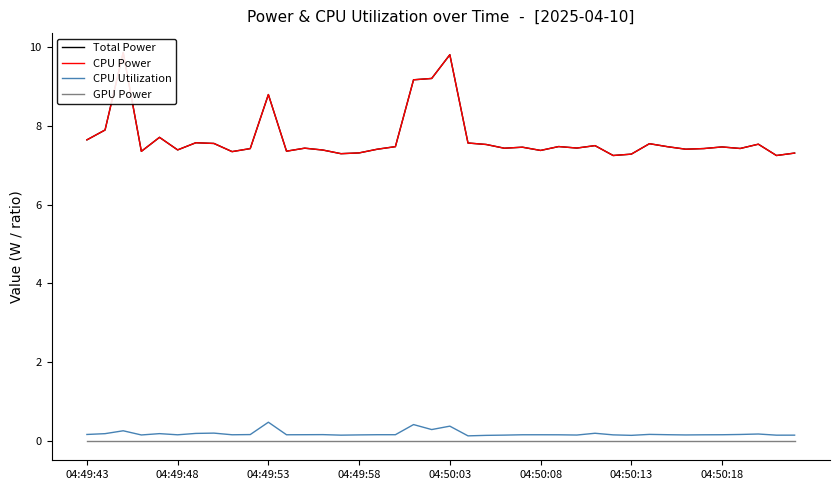

True or false: GPU Power and CPU Power intersect in this chart.

False